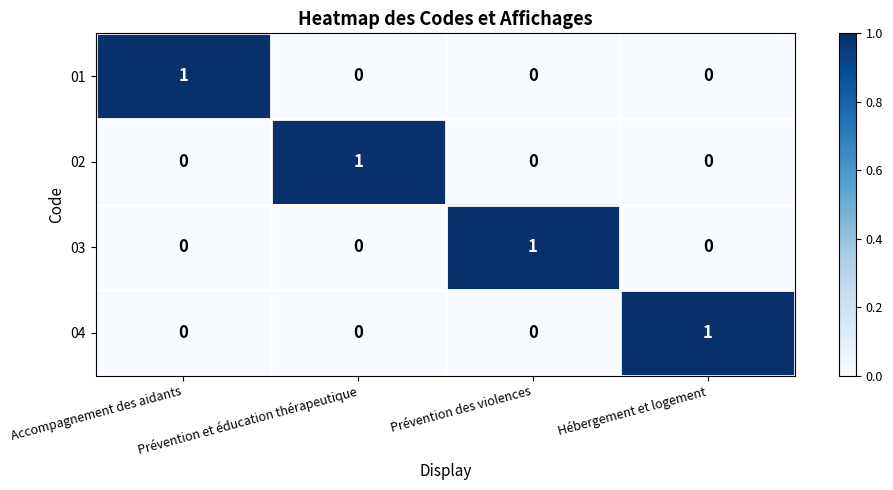

How many distinct data groups are displayed?

4